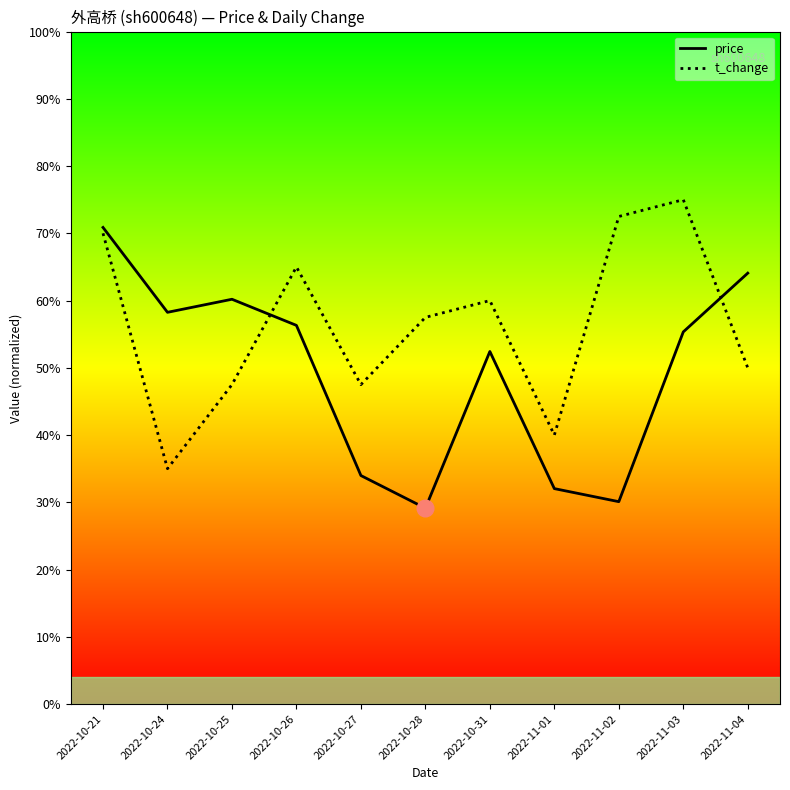

What is the sum of all price values?

5.4